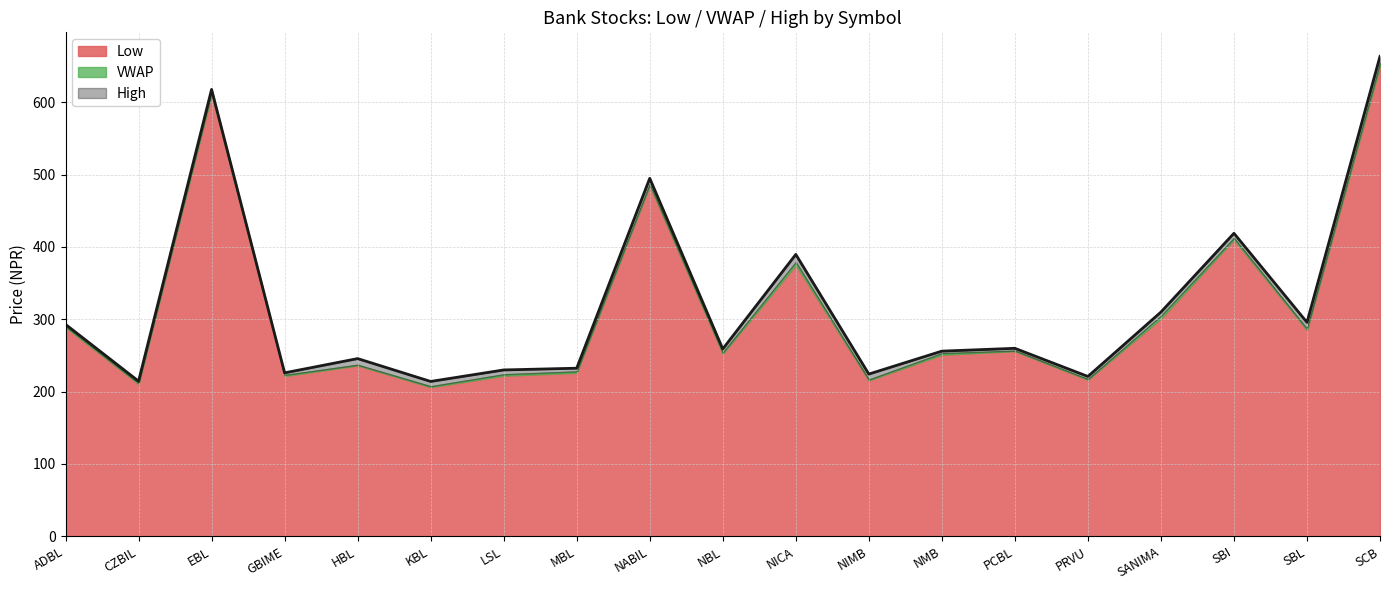

Read the High value at MBL.

232.4